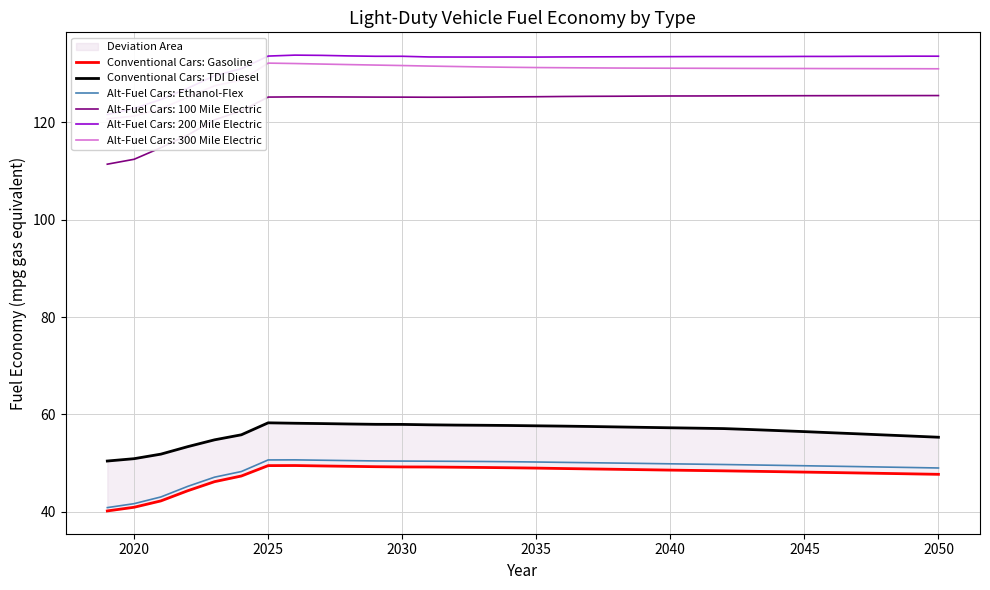

How many values in the Conventional Cars: Gasoline series are below 48?

10